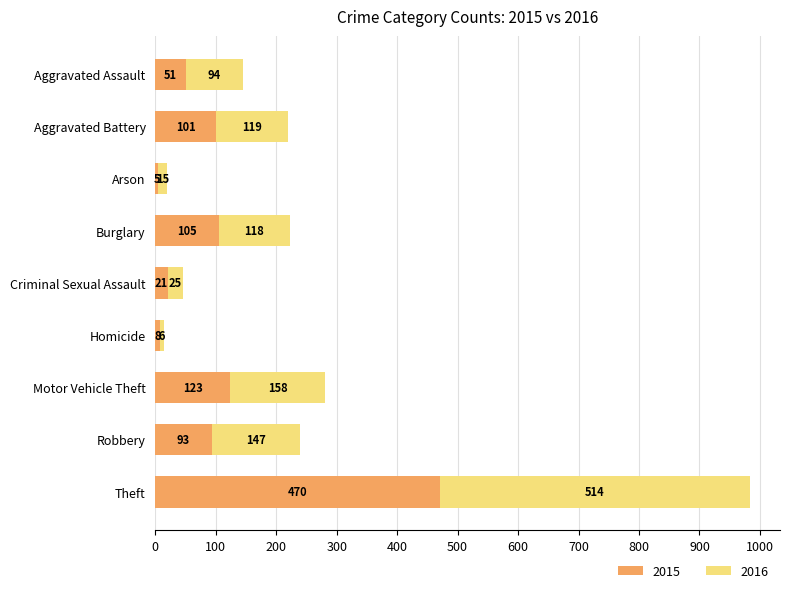

What is the sum of the 2015 values at Aggravated Assault and Robbery?

144